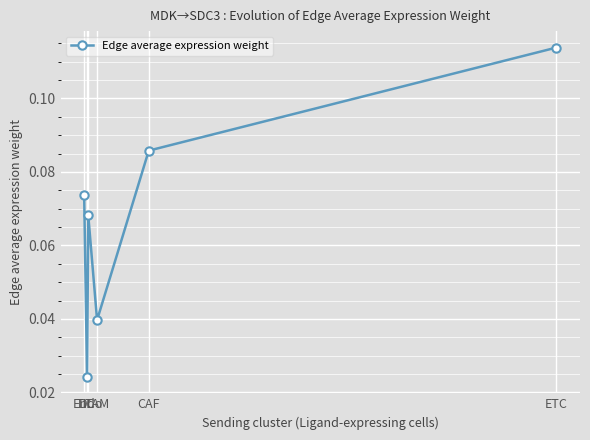

True or false: there are more than 2 points higher than both neighbors.

False